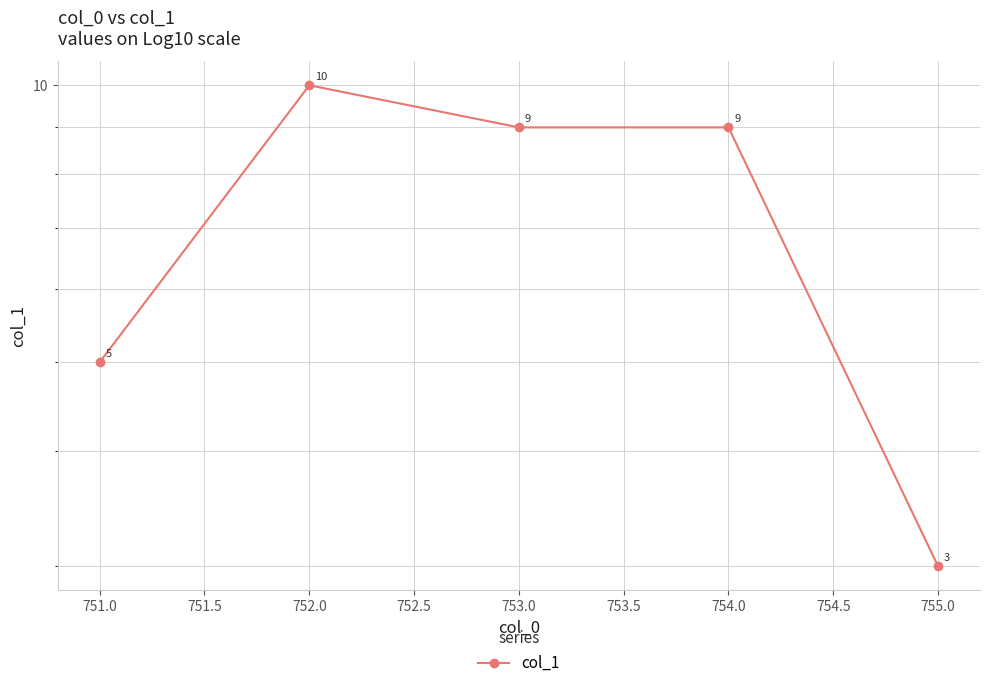

Reading left to right, list all the values displayed in this chart.

5	10	9	9	3